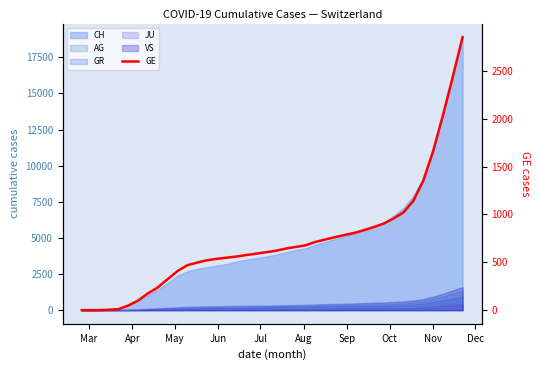

What is the value of the 35th point from the left?

1143